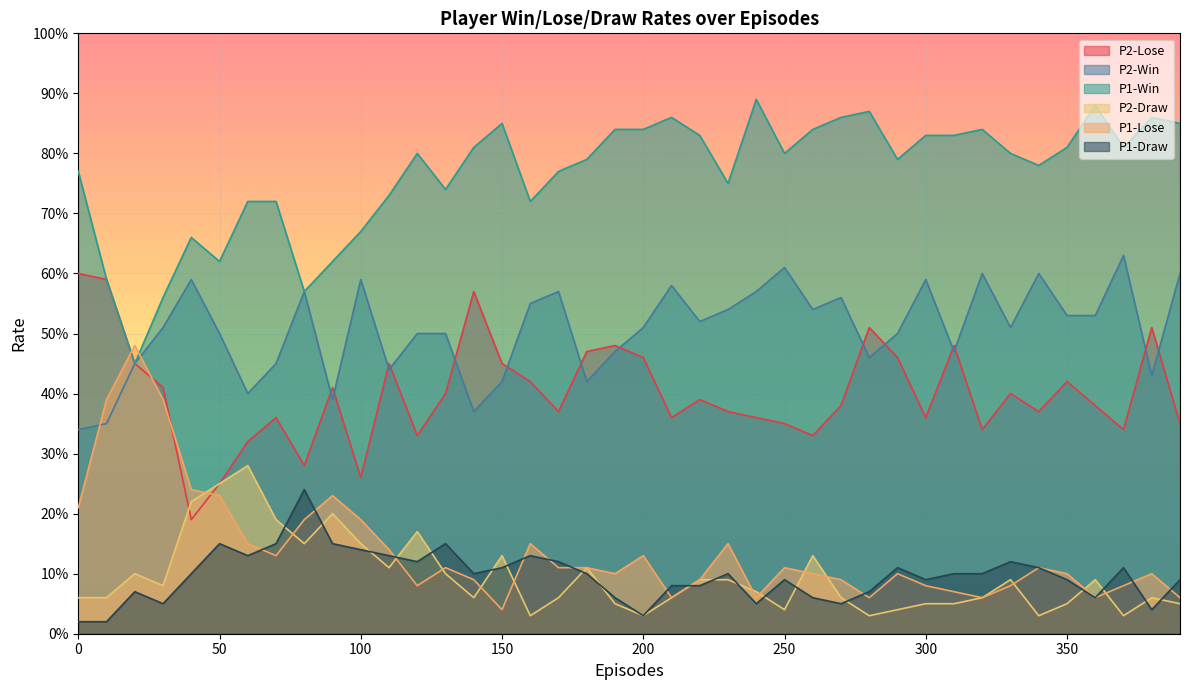

How many lines are shown in the chart?

6